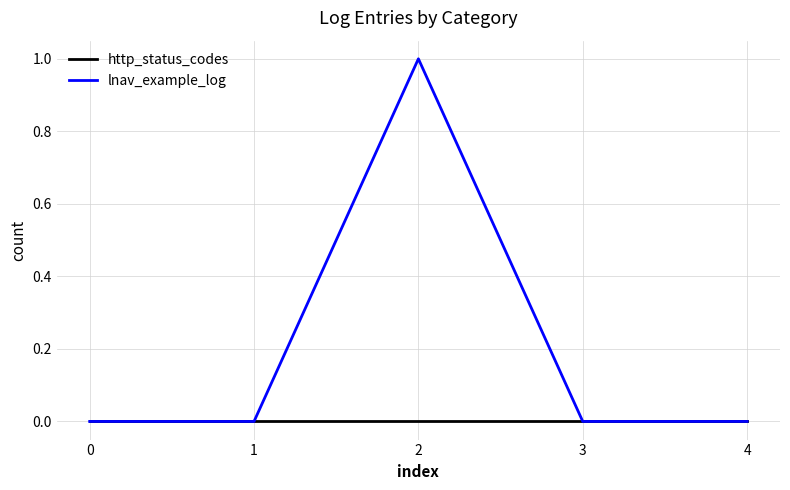

Is it true that lnav_example_log equals 0 at 0?

True